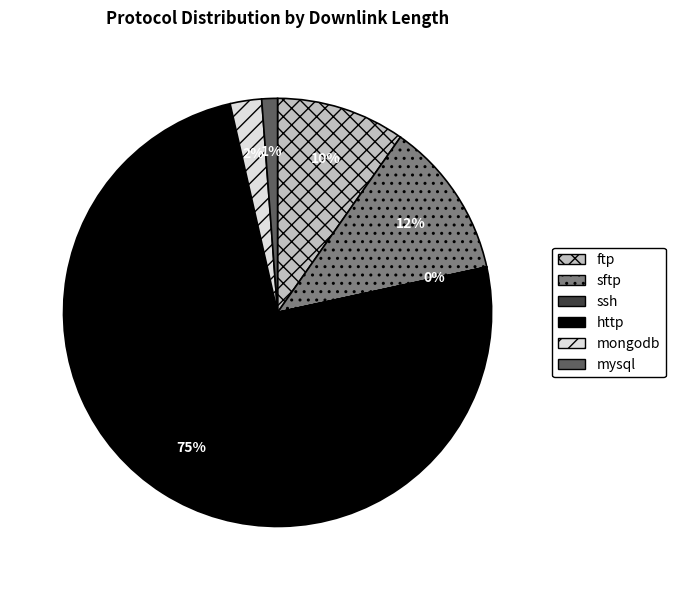

Combined, do ftp and mysql account for over 50%?

No